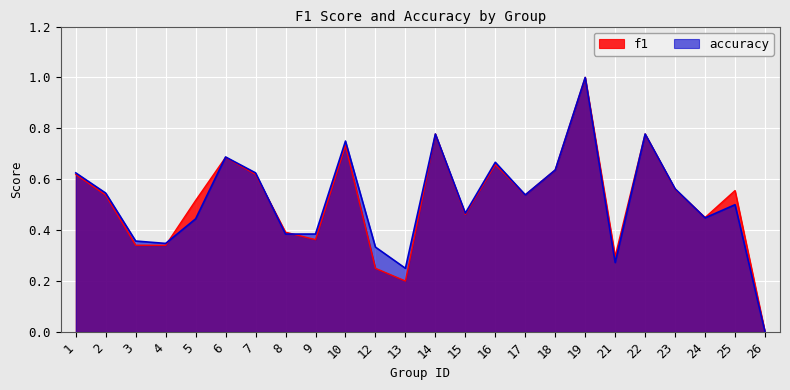

How many data points does each series have?

24